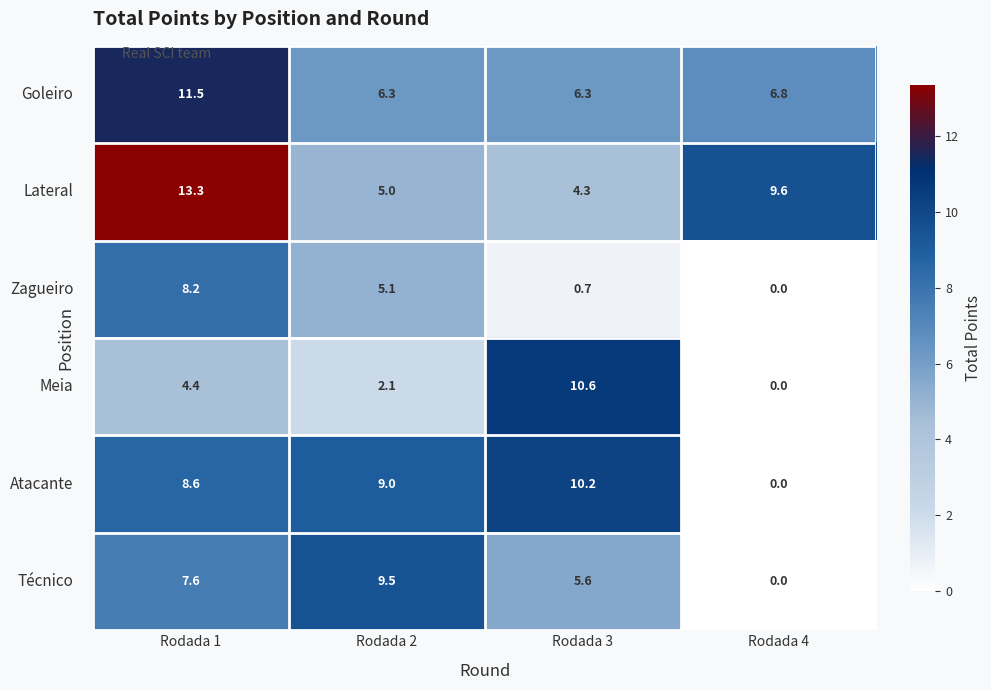

At how many categories does at least one series exceed 2?

4